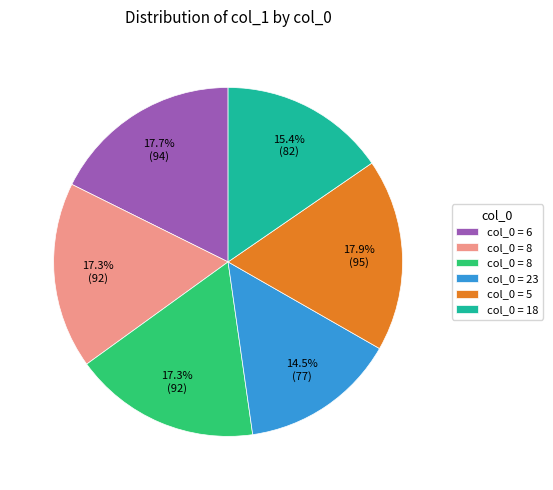

Is there a majority slice in this chart?

No